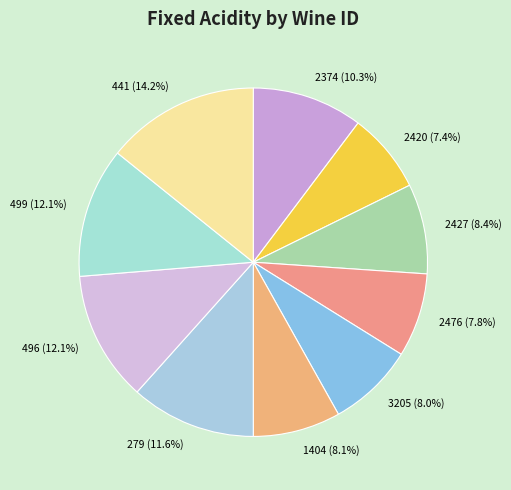

How many slices are in this pie chart?

10